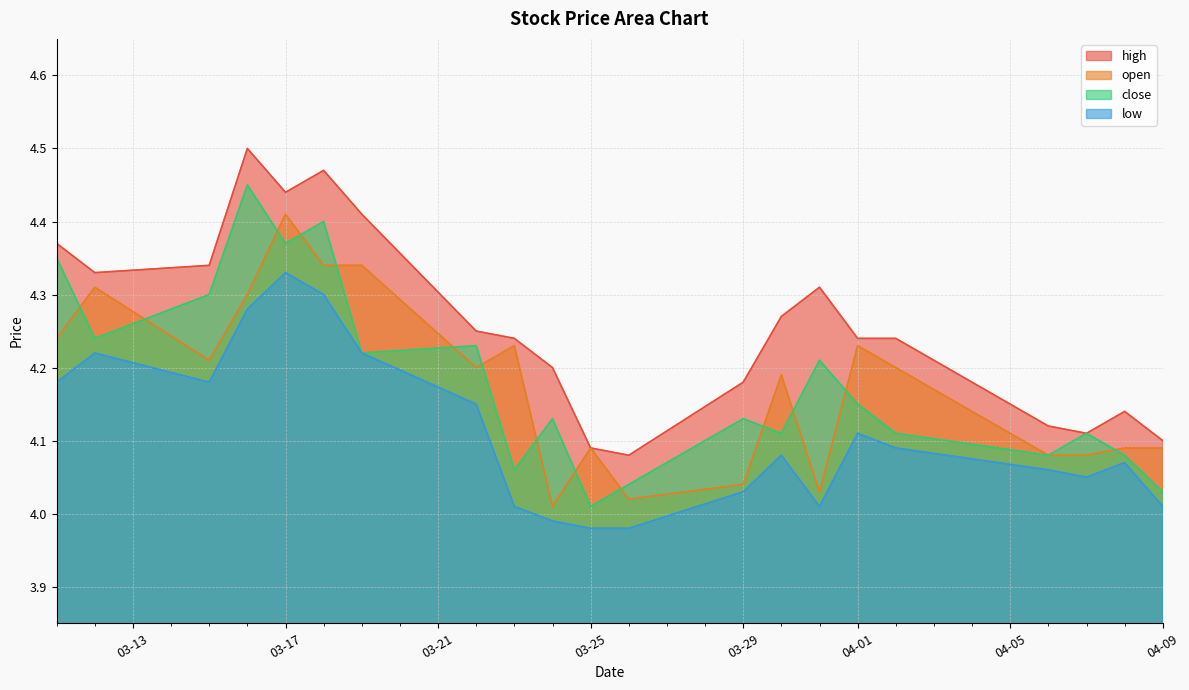

At which category does high reach its first local peak?

2021-03-16